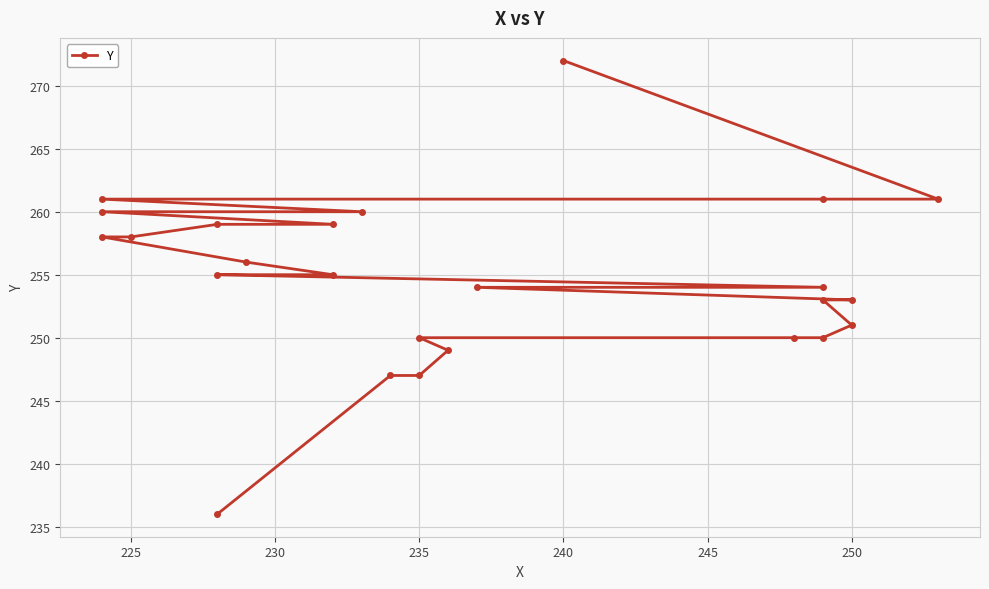

Count the number of categories in the chart.

25